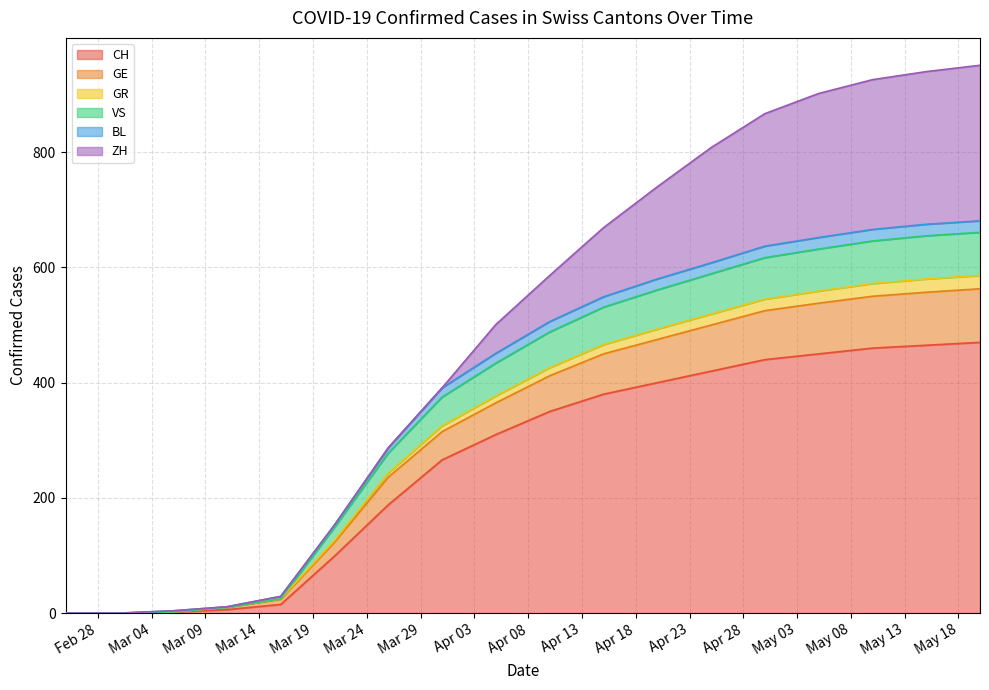

What is the maximum value for CH?

470